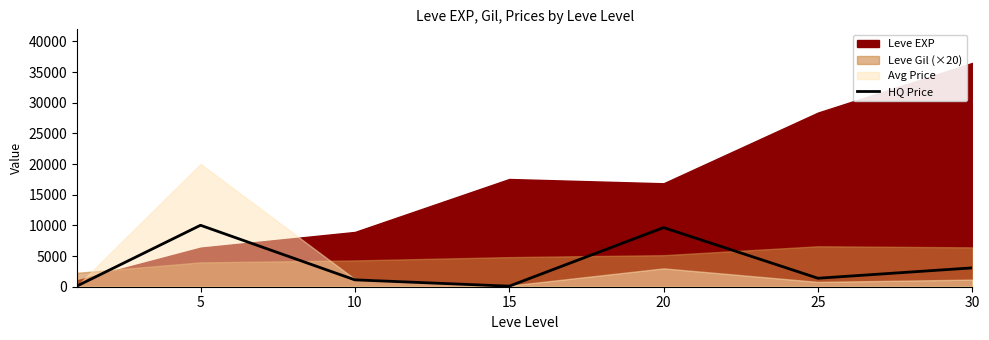

At which label does the data first exceed 1383?

5